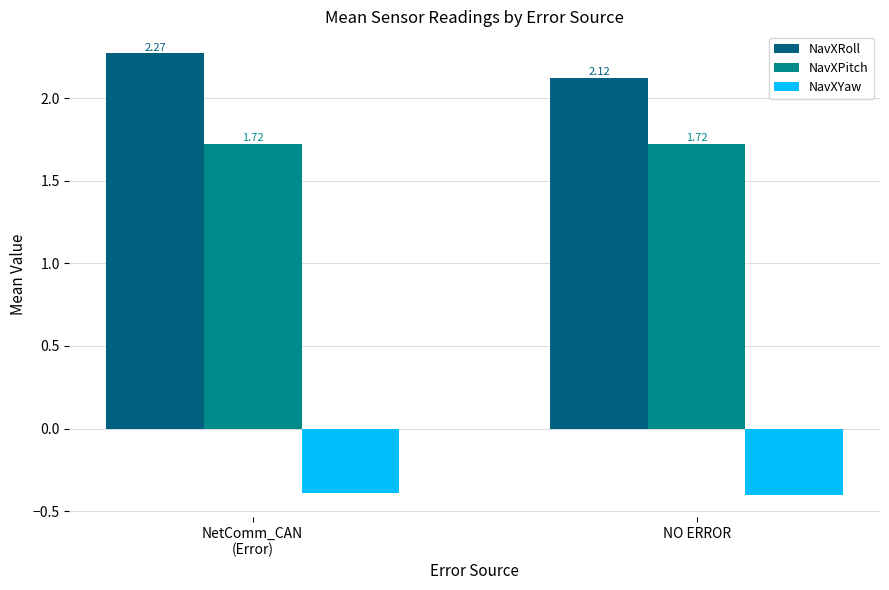

What are all the series names shown in the legend?

NavXRoll, NavXPitch, NavXYaw